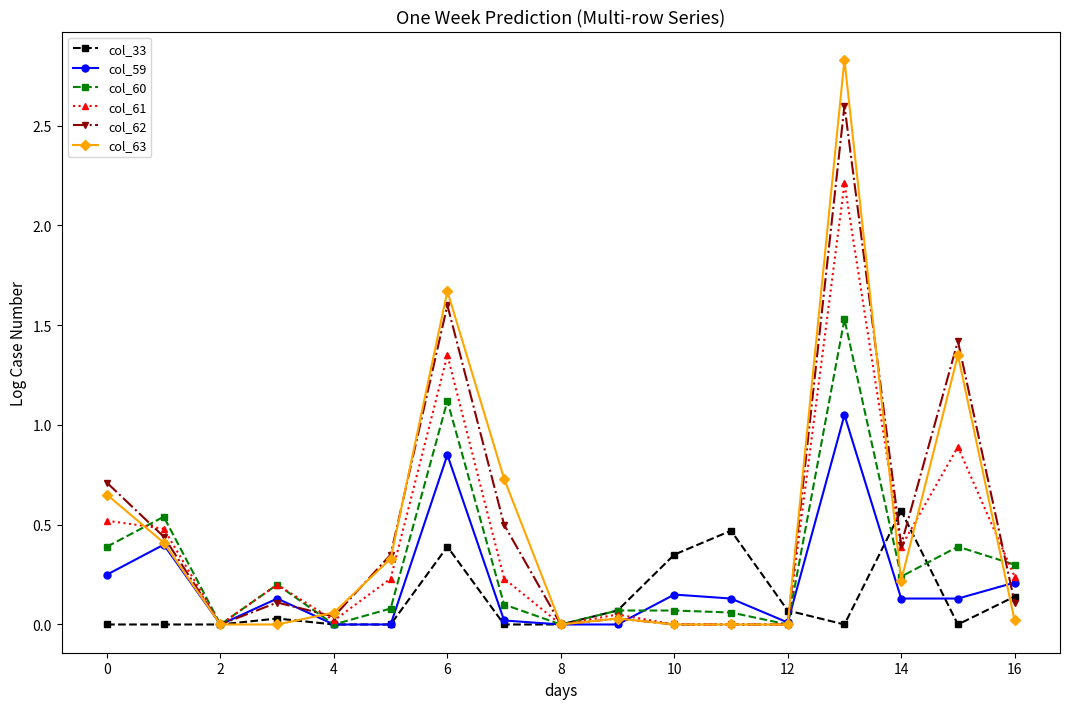

Which series has the widest spread of values?

col_63